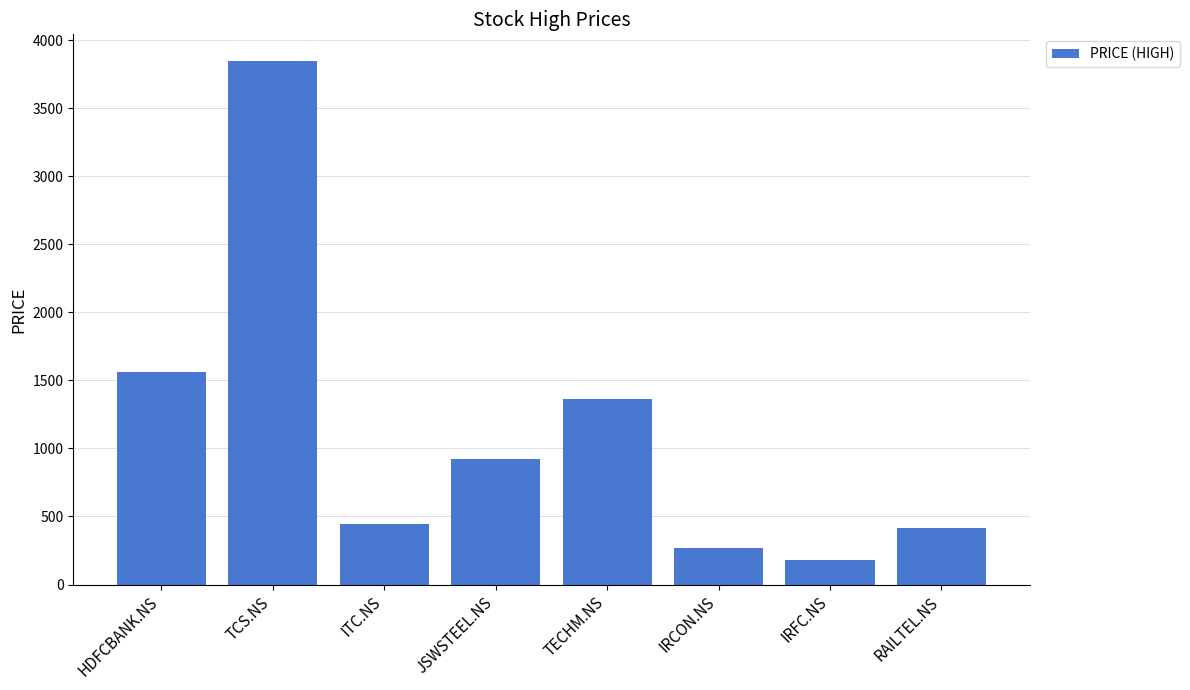

Where is the data nearest to the value 2016?

HDFCBANK.NS